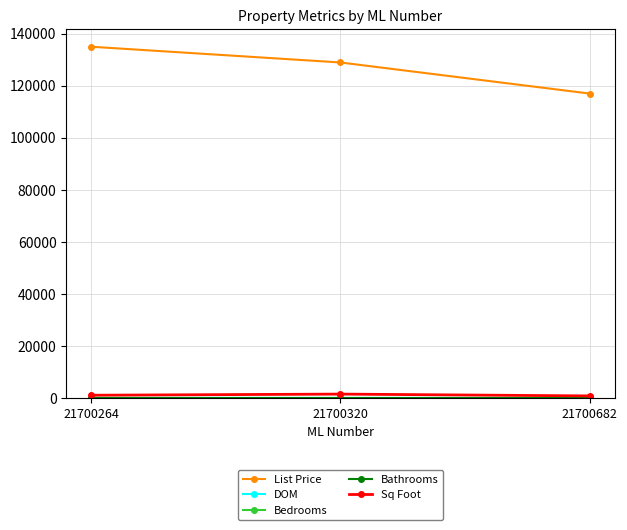

Is it true that Sq Foot equals 816.0 at 21700682?

True